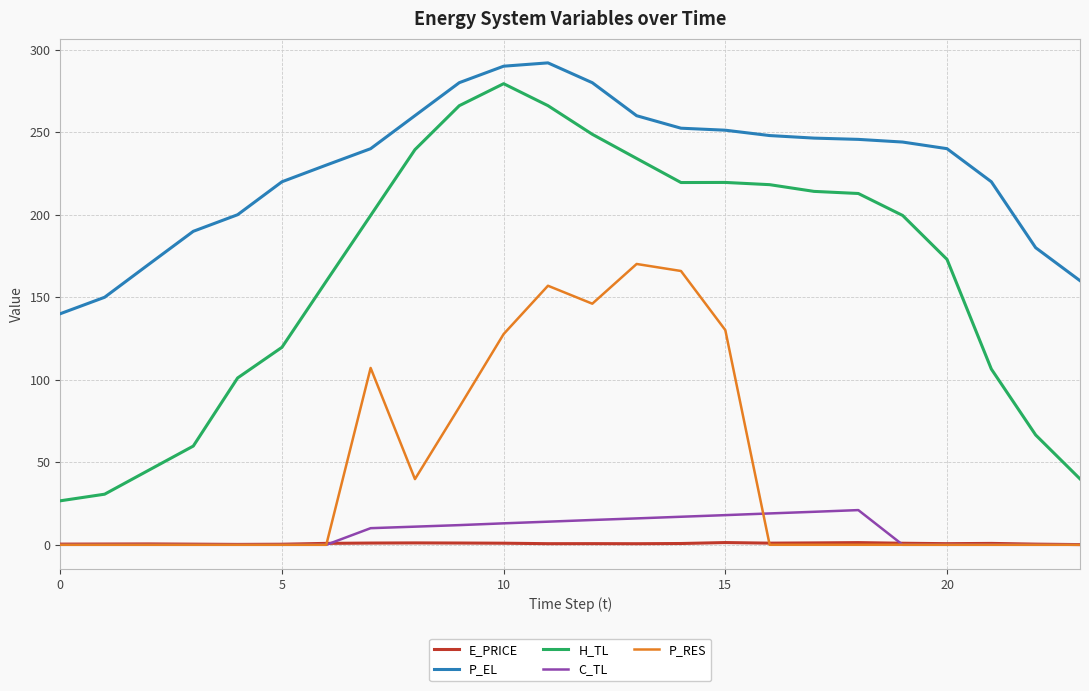

What is the maximum value for P_RES?

170.1